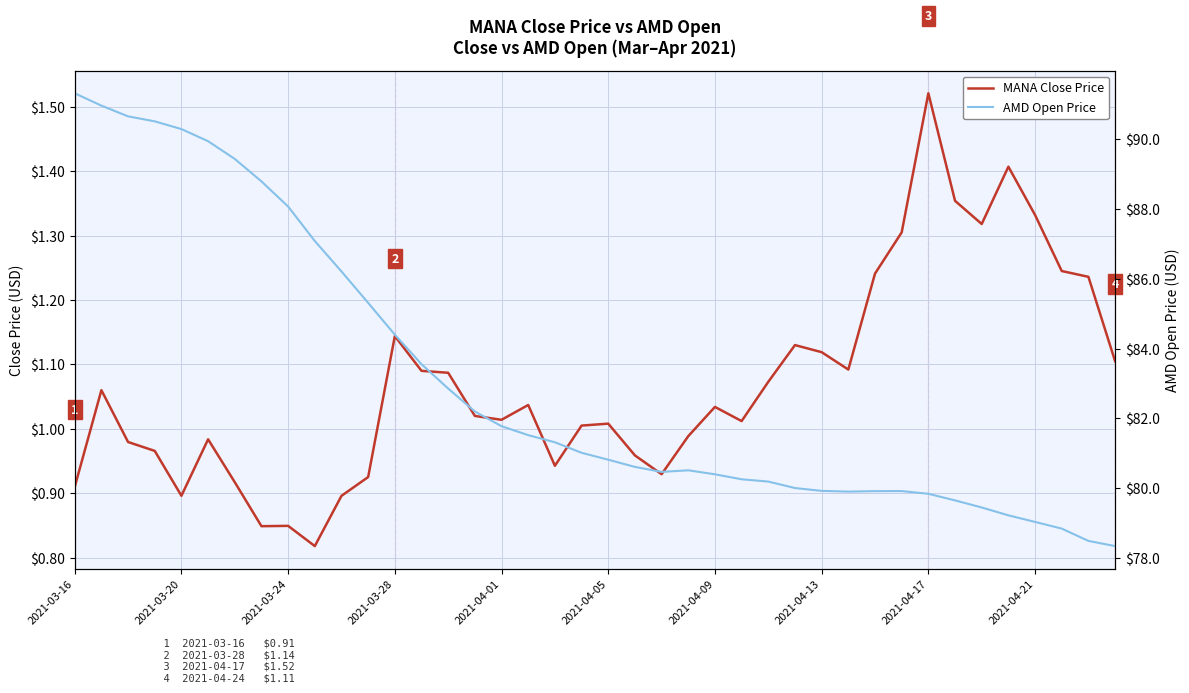

Which category has the highest value in the AMD Open Price series?

2021-03-16